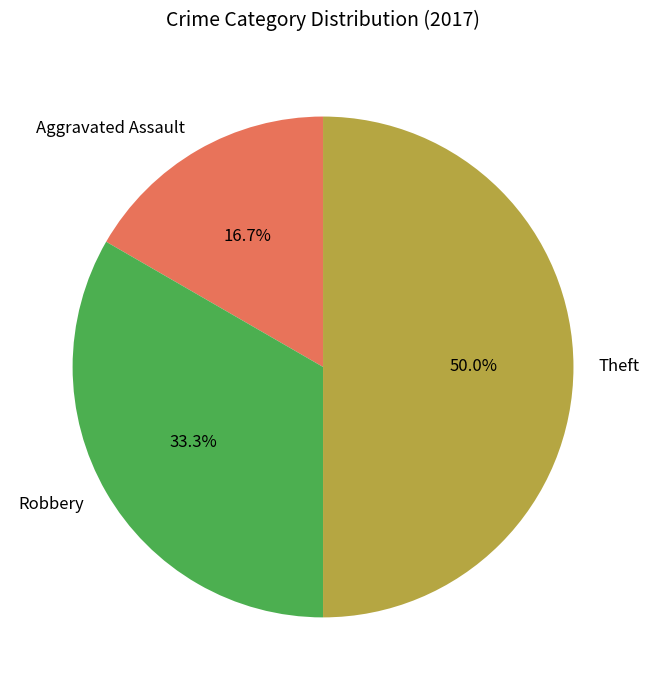

Do Robbery and Theft together represent more than half of the pie?

Yes